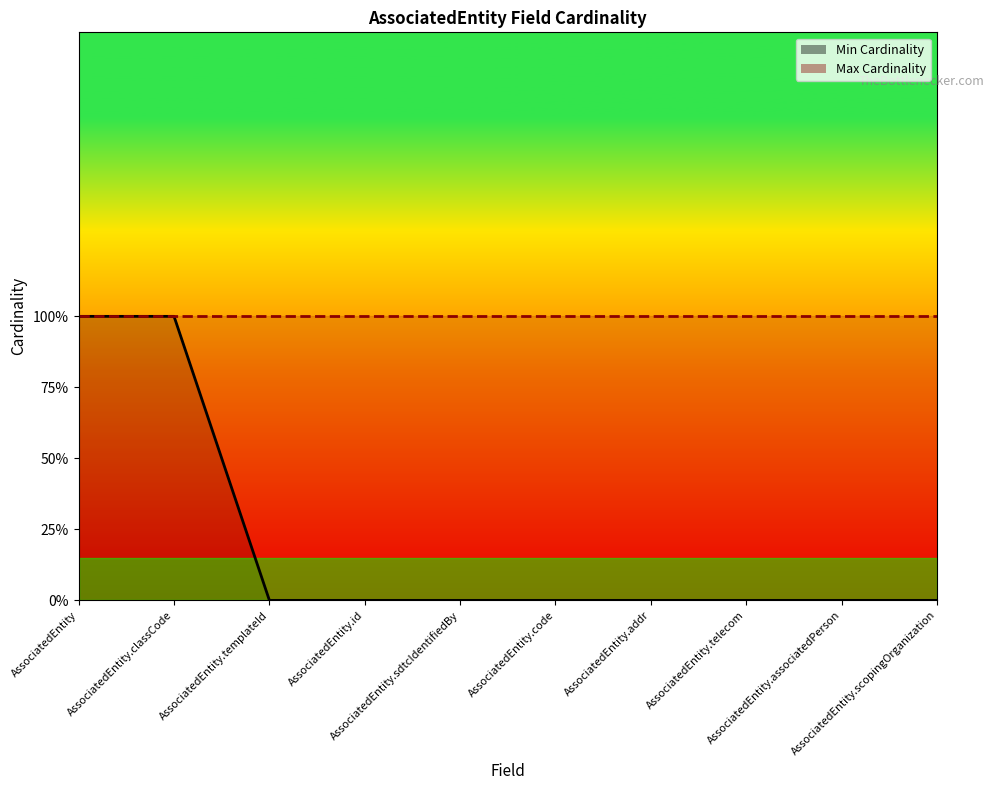

Reading left to right, extract all data points from this chart.

1	1	0	0	0	0	0	0	0	0